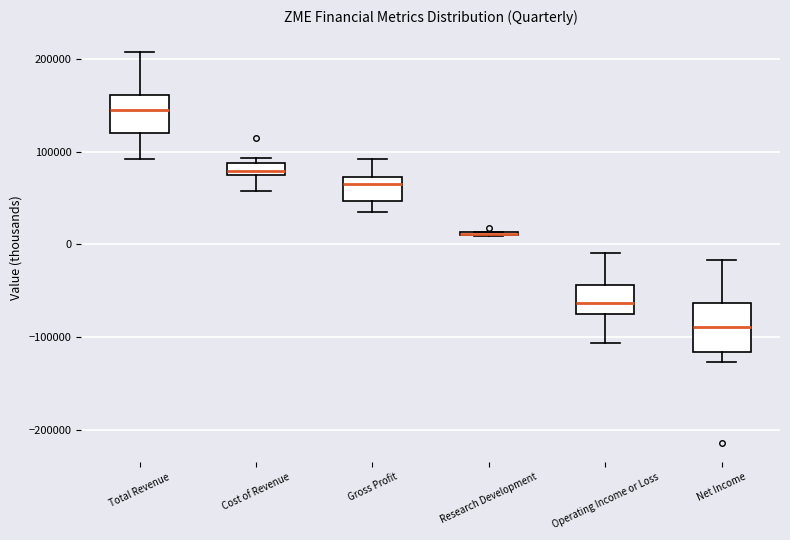

Where does the lower whisker of the box for Cost of Revenue end on the y-axis? The values are not printed on the chart, so give them approximately, as read against the axis.

60000